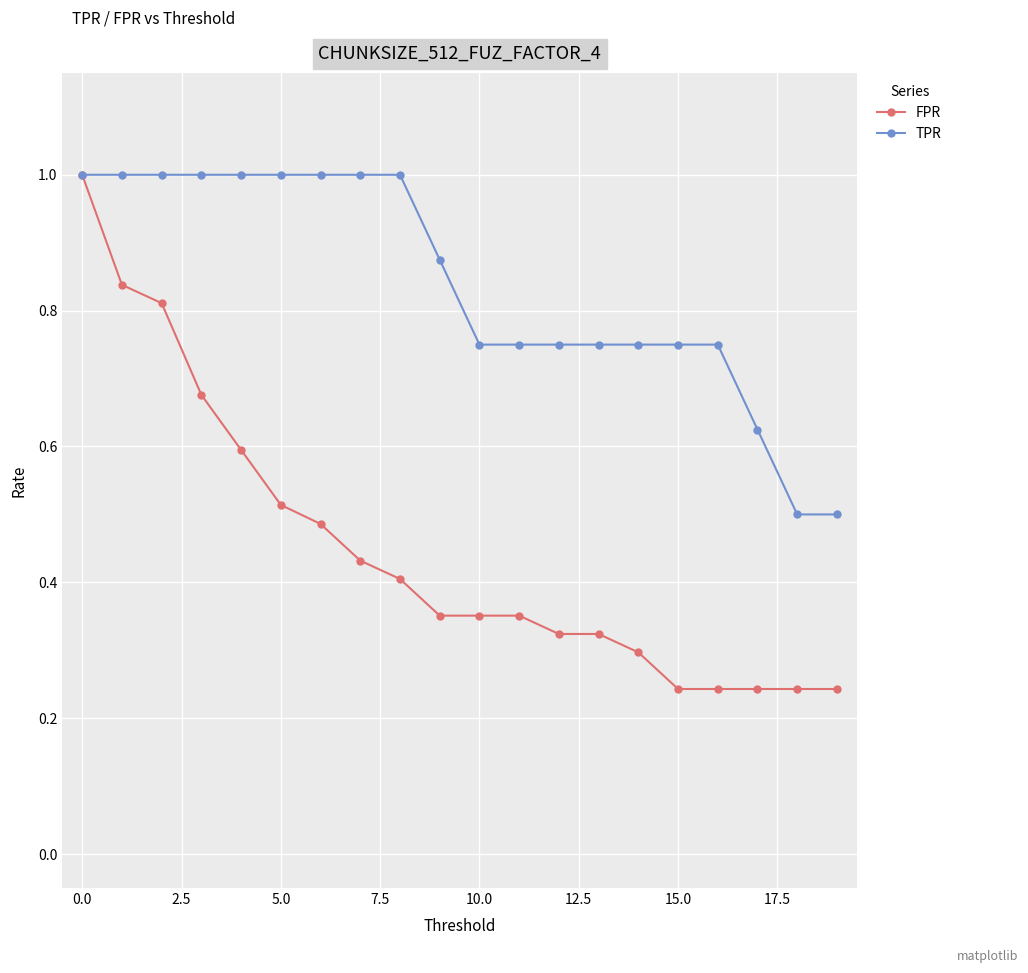

Rank the series by their average value, from lowest to highest.

FPR, TPR